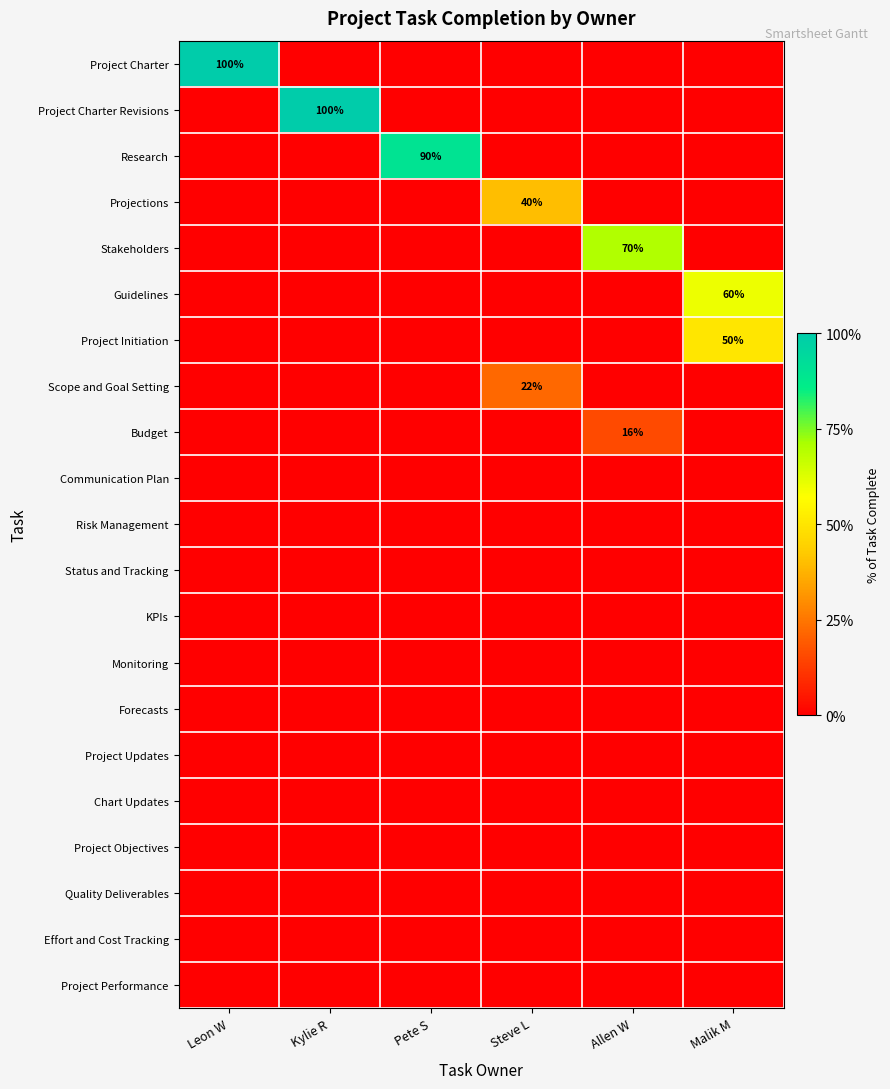

Which has a higher value, Pete S or Allen W?

Pete S